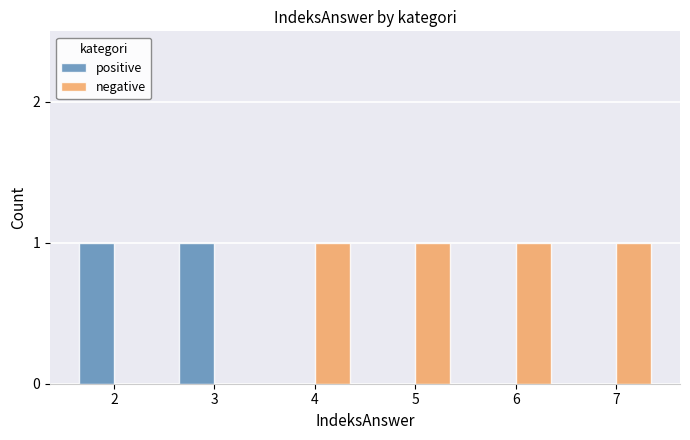

Does the chart contain stacked bars?

No